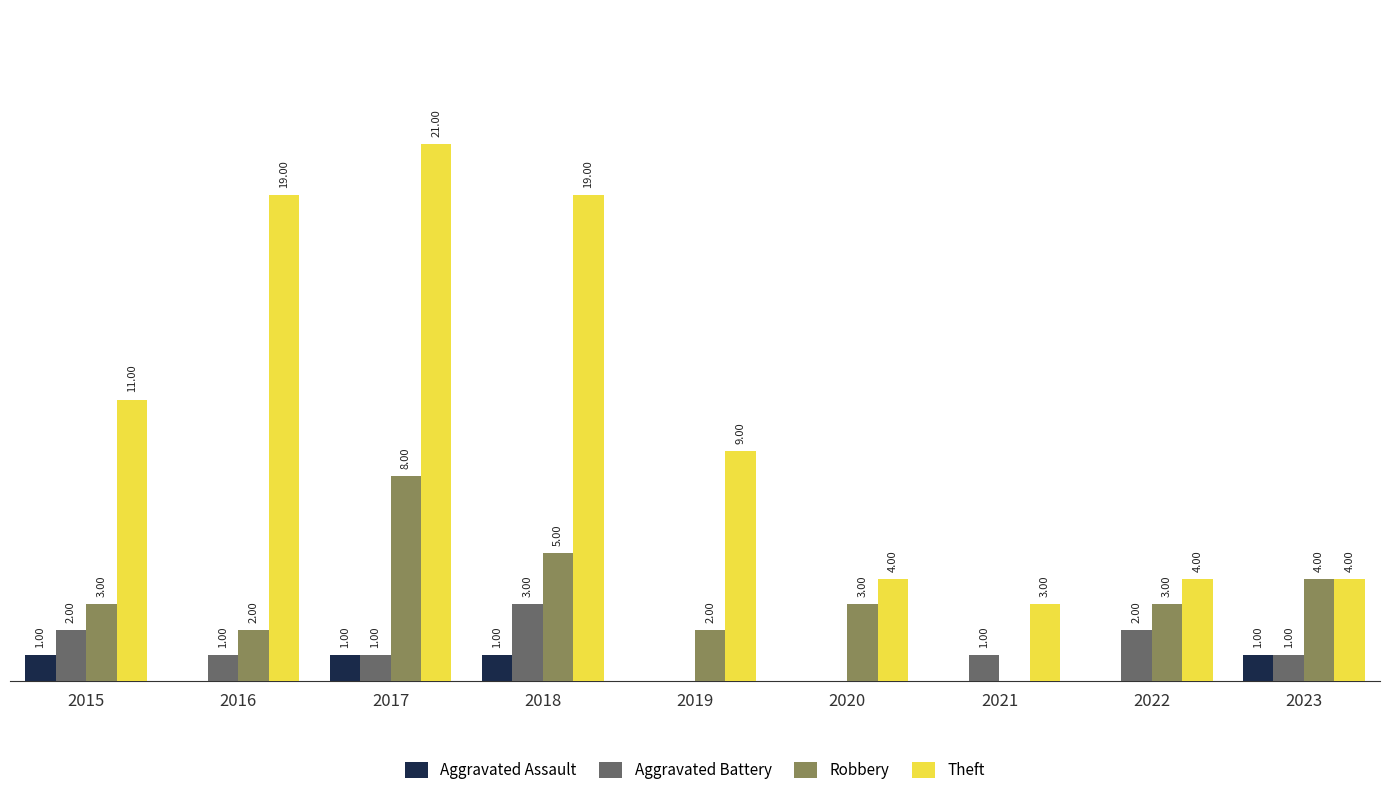

Are the bars horizontal?

No